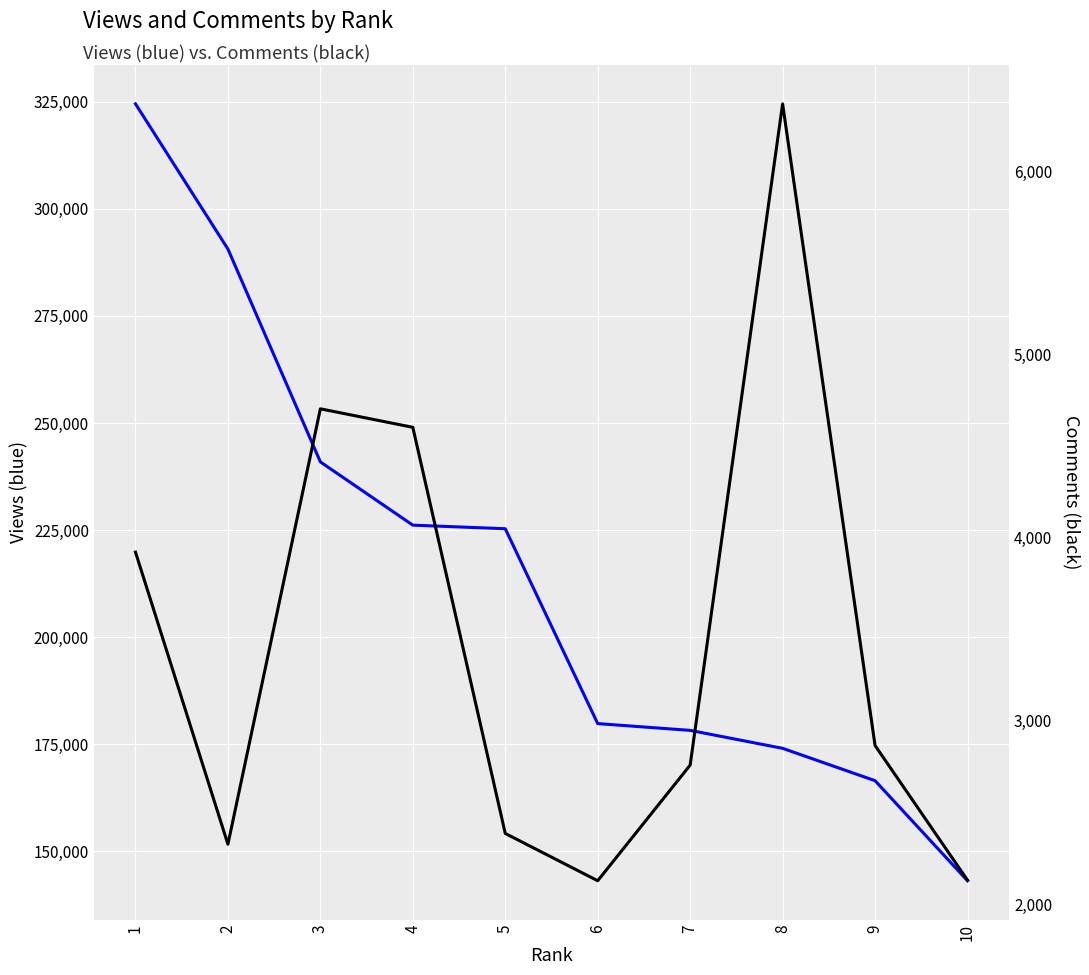

The Comments series shows 2327 at 2. True or false?

True